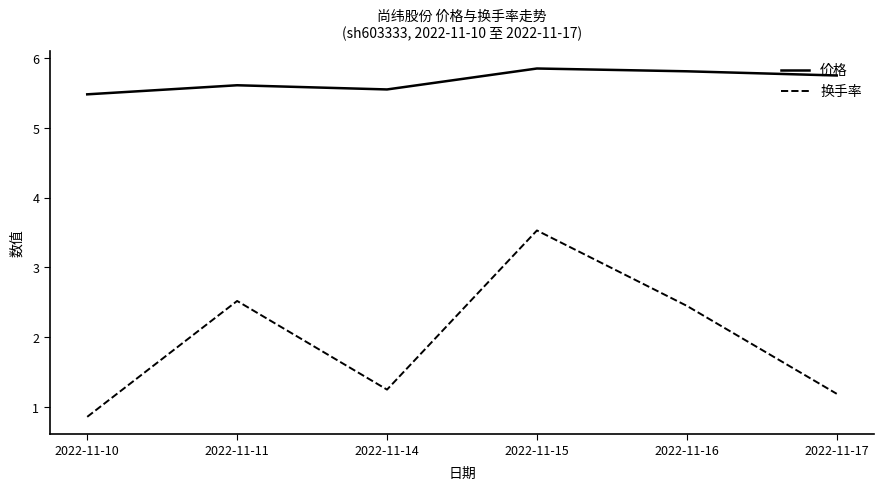

Is the value of 换手率 at 2022-11-17 greater than the value of 价格 at 2022-11-15?

No